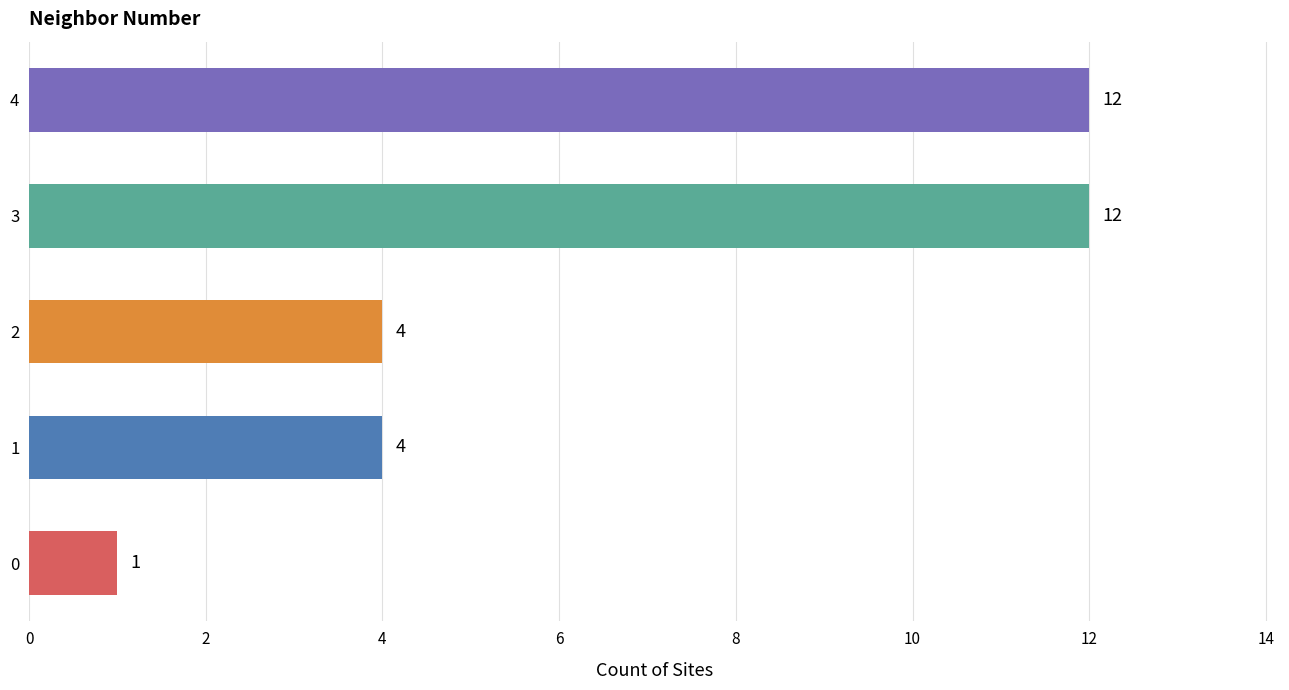

Count the values in the range 4 to 12.

4